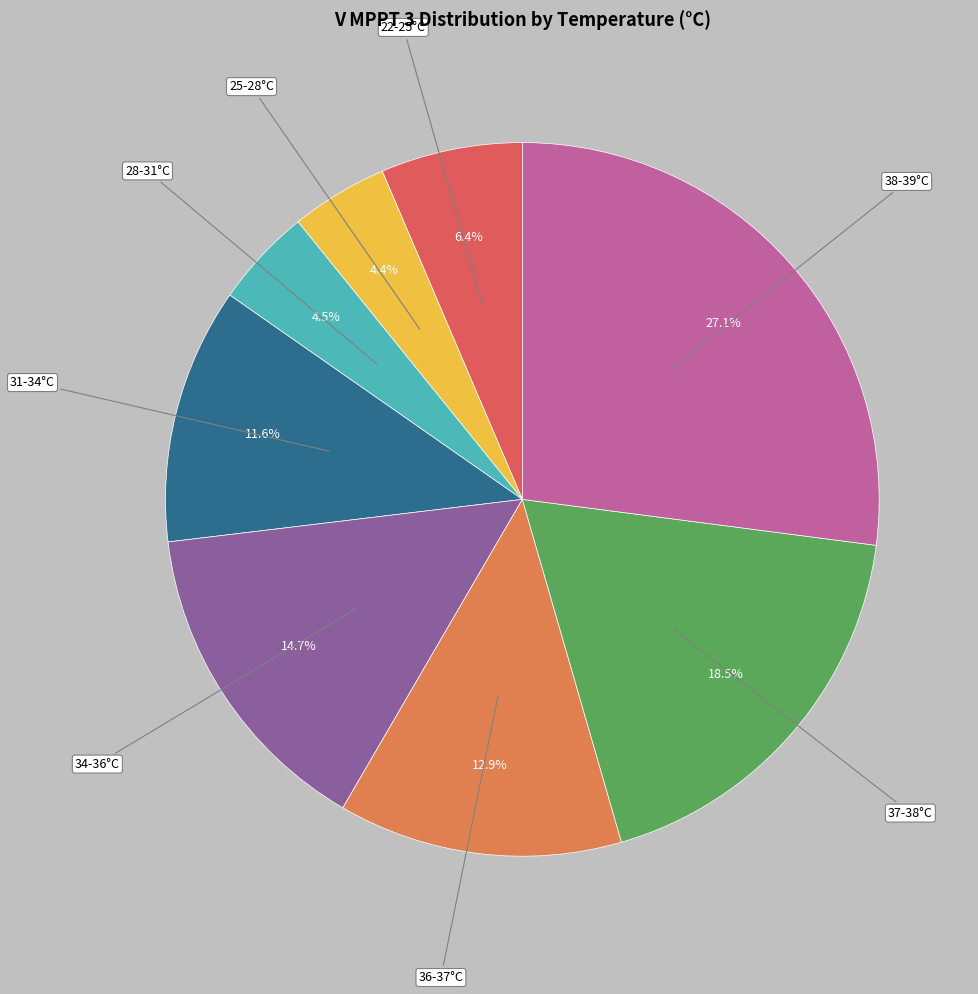

Does 31-34°C represent more than half of the total?

No